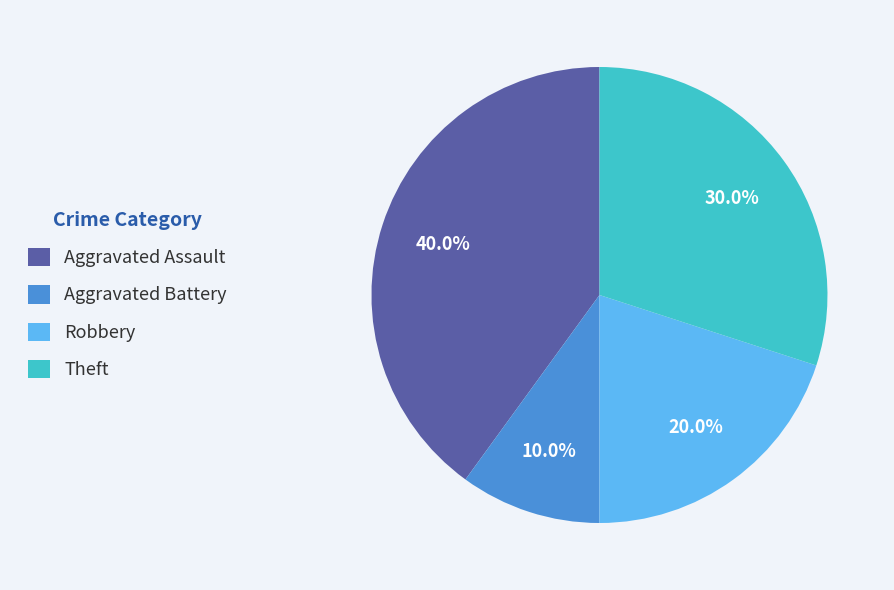

How much of the chart is everything except Aggravated Assault?

60.0%